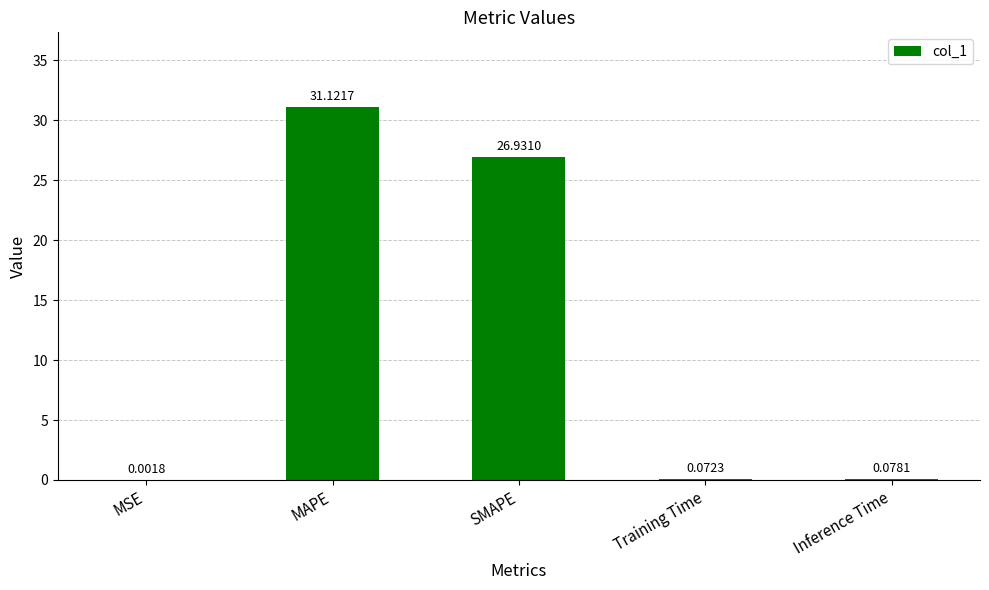

What is the sum of the values at MSE and SMAPE?

26.9